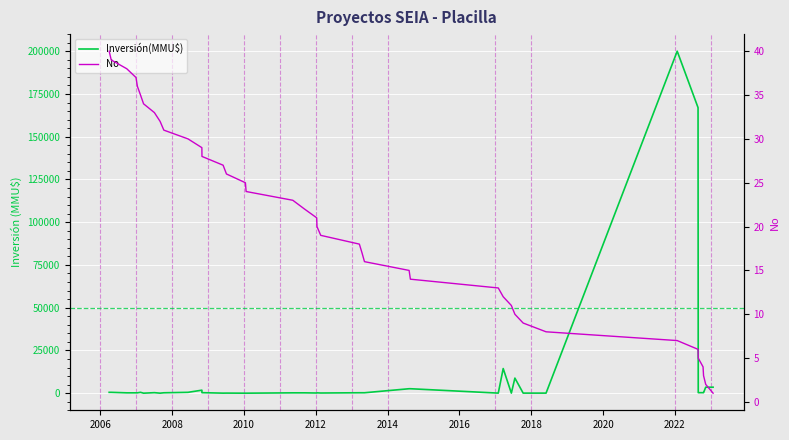

What are all the series names shown in the legend?

Inversión(MMU$), No